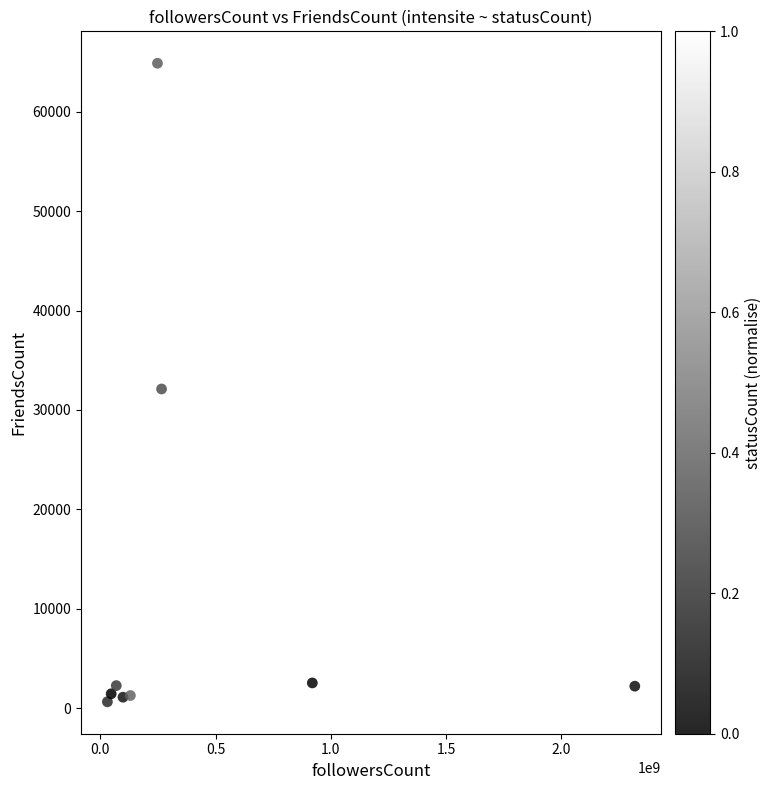

What is the range of X values (max minus min)?

2288039366